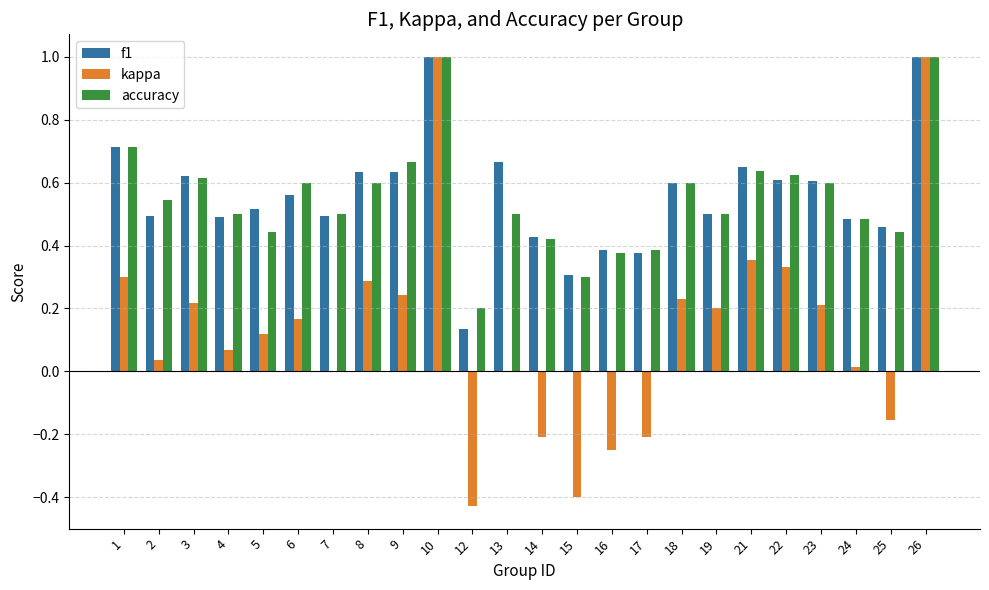

What is the maximum value shown in the chart?

1.0